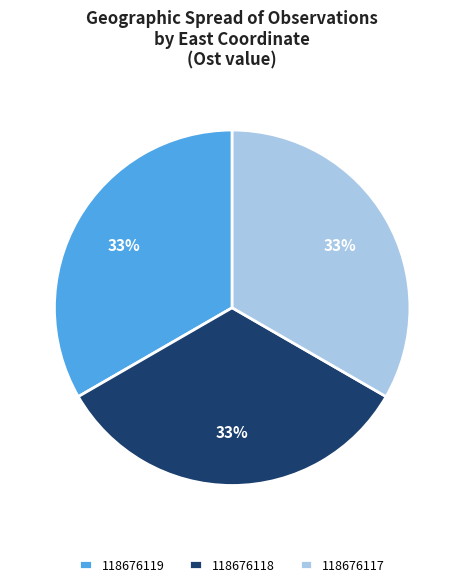

Do 118676118 and 118676117 together represent more than half of the pie?

Yes